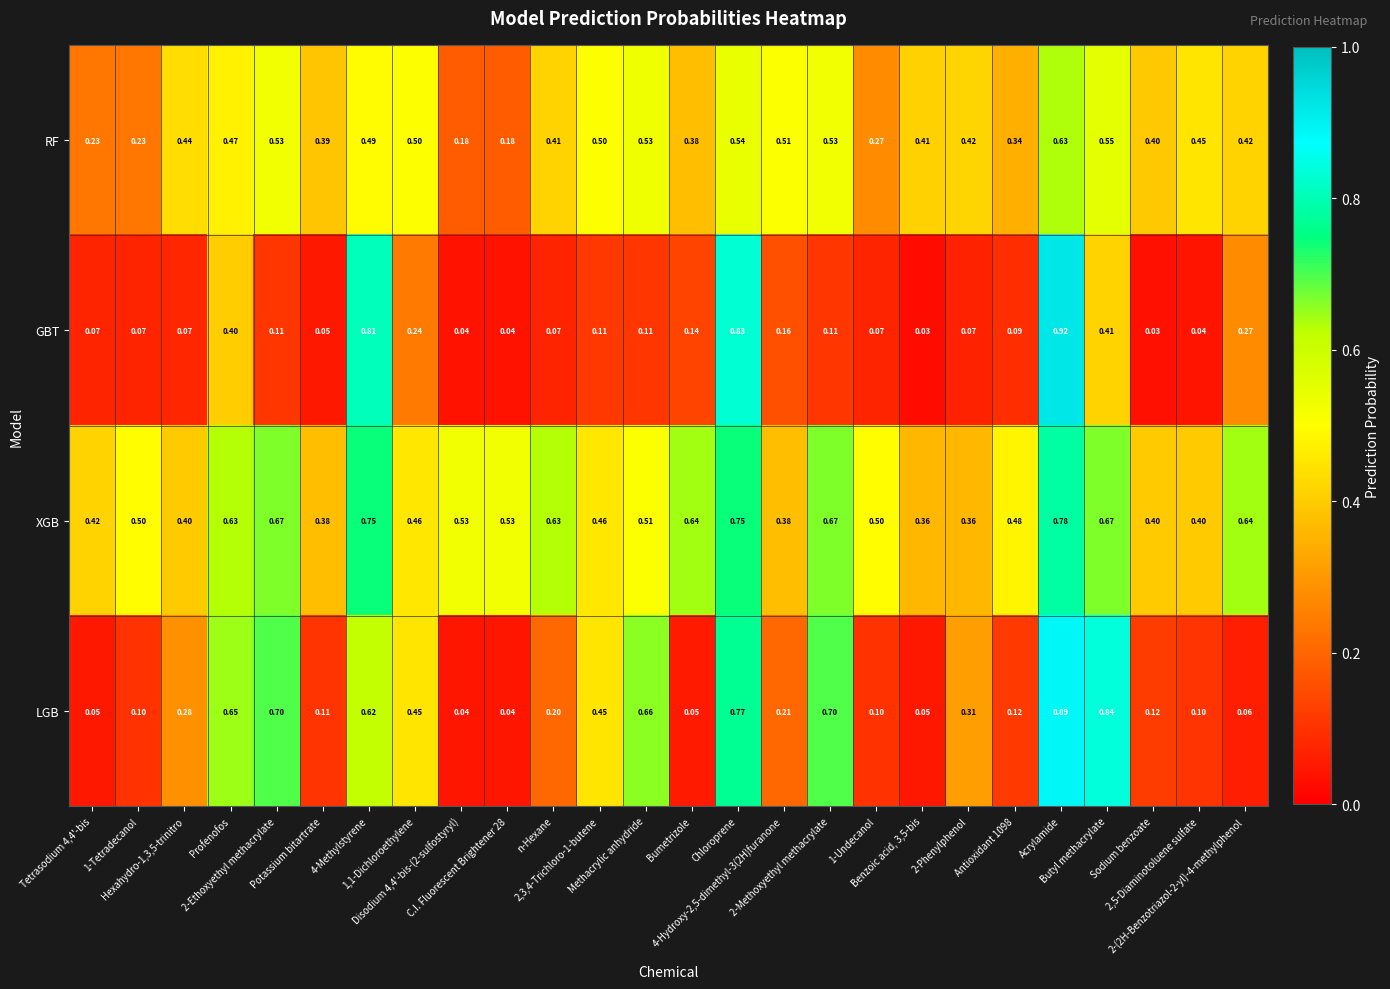

How many distinct data groups are displayed?

4